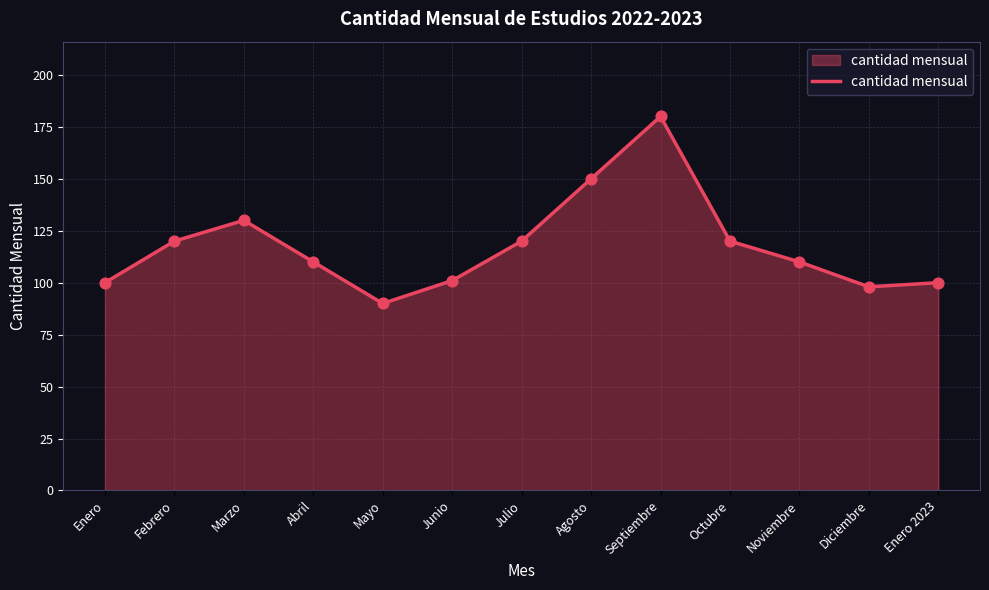

Between Enero 2023 and Diciembre, which is larger?

Enero 2023